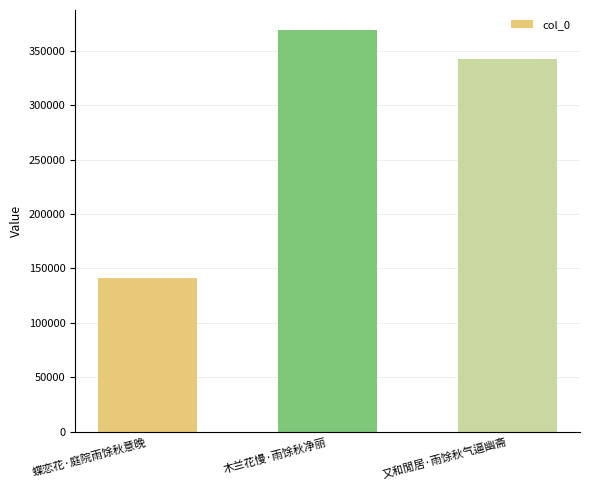

Reading left to right, what are all the values shown in this chart?

141683	369091	342800